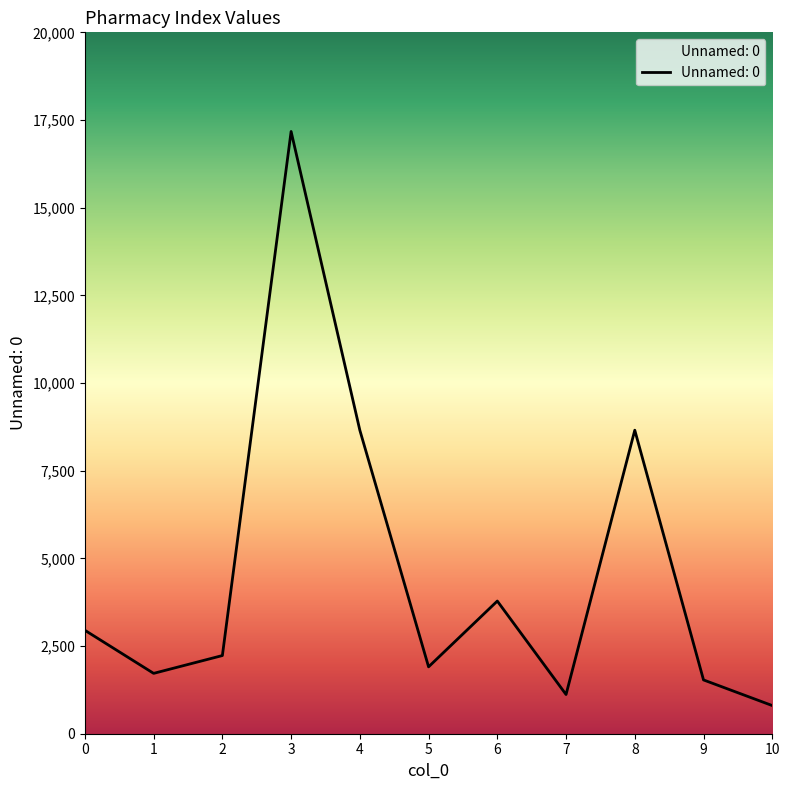

True or false: the data shows 1907 at 5.

True